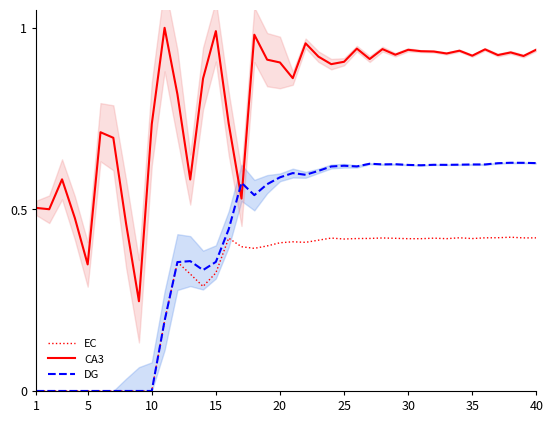

Which series has the widest spread of values?

CA3